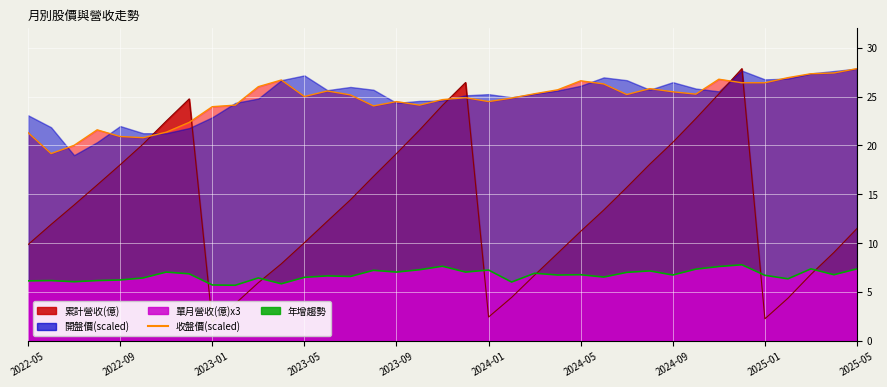

At which category does 單月營收(億) reach its first local valley?

2022-07